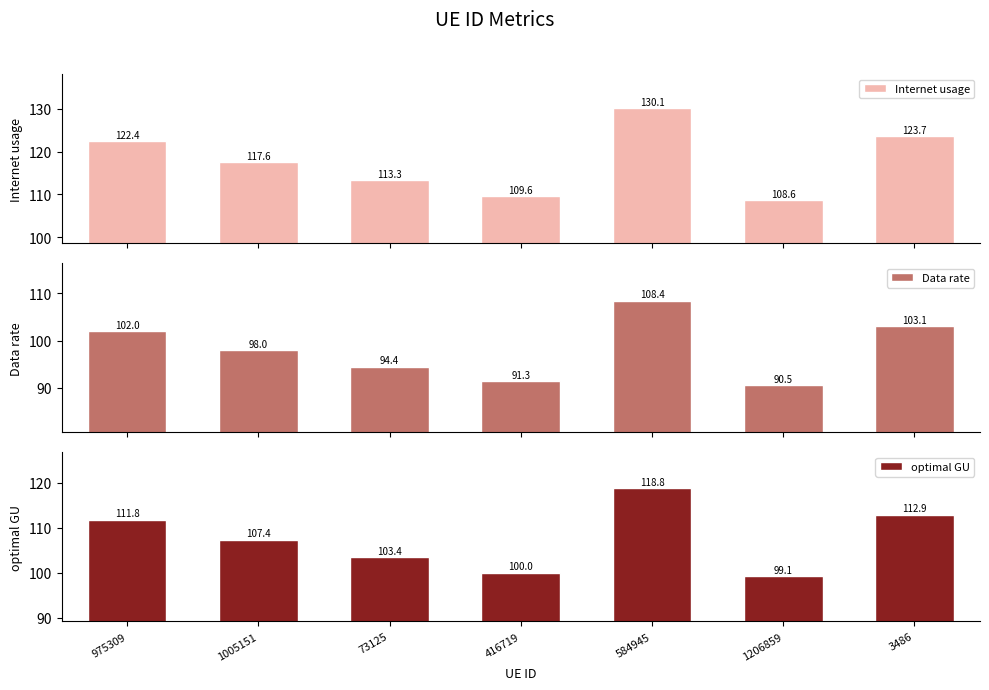

At which category does the chart reach its minimum across all series?

1206859